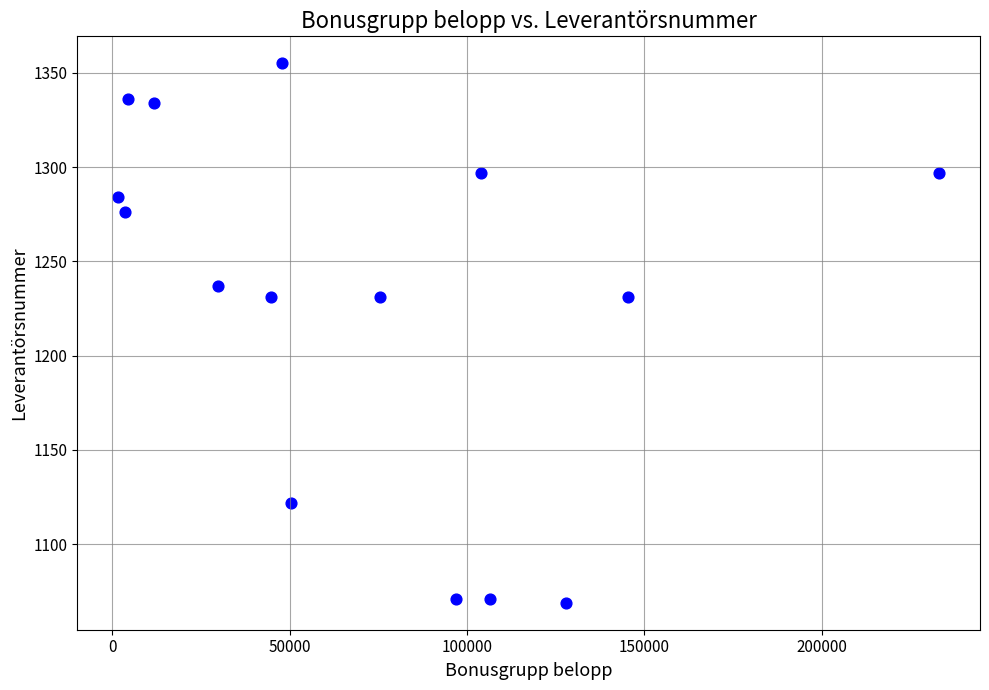

What is the range of X values (max minus min)?

231310